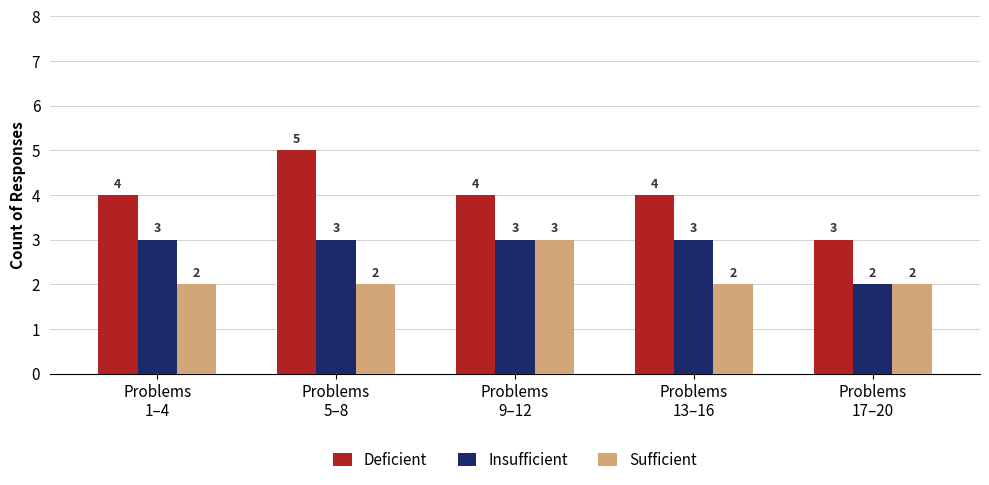

What are all the series names shown in the legend?

Deficient, Insufficient, Sufficient